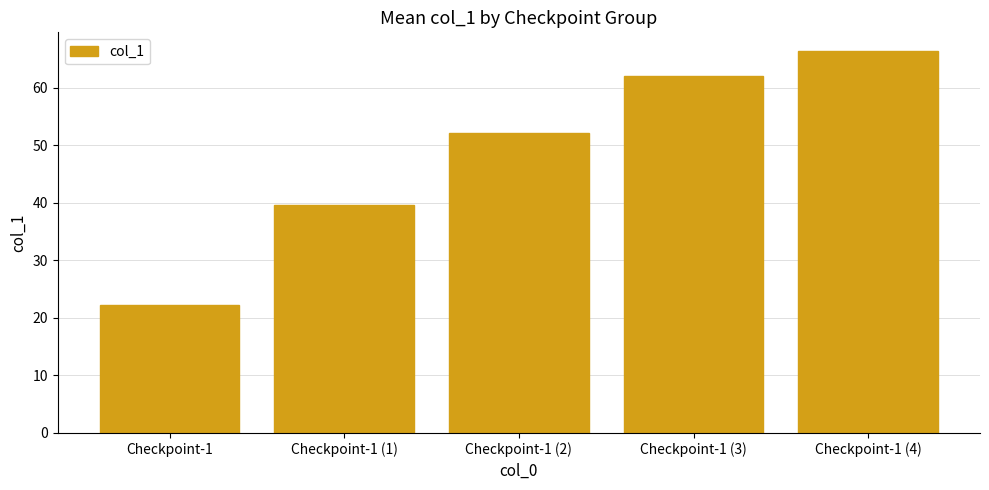

How many bars are there in total?

5